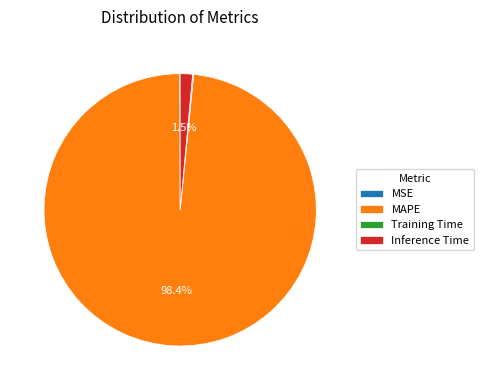

Which category has the biggest portion of the pie?

MAPE